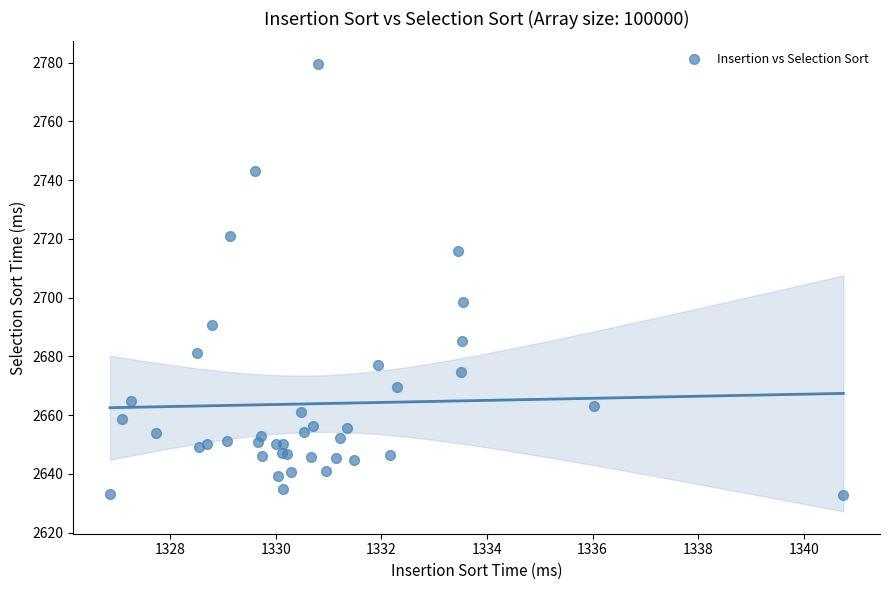

What Y value in the scatter plot is closest to 2706?

2698.5